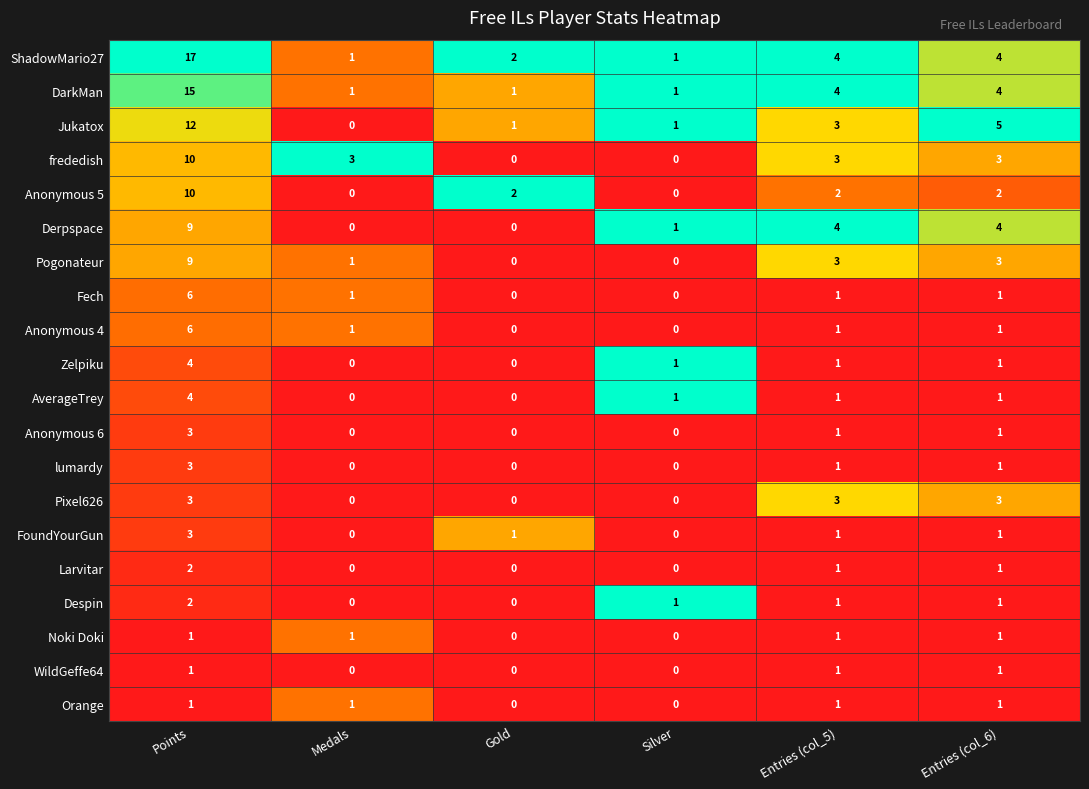

True or false: Pogonateur has a value of -6 at Silver.

False